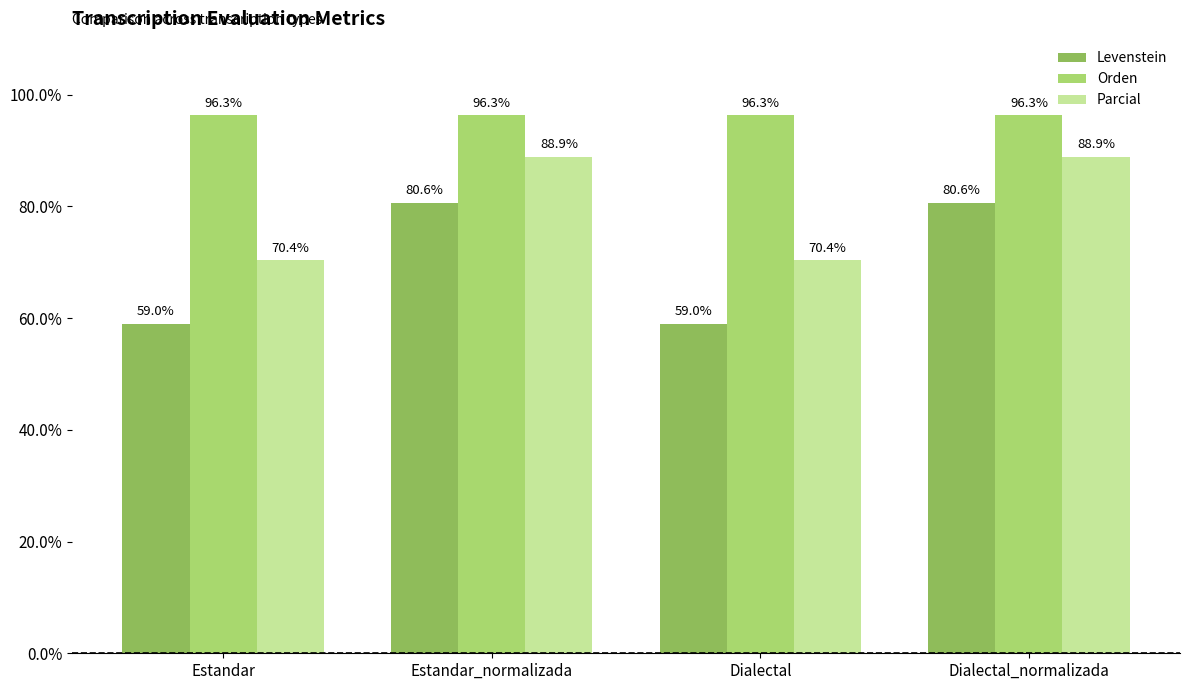

Where does the Levenstein series first go above 80?

Estandar_normalizada